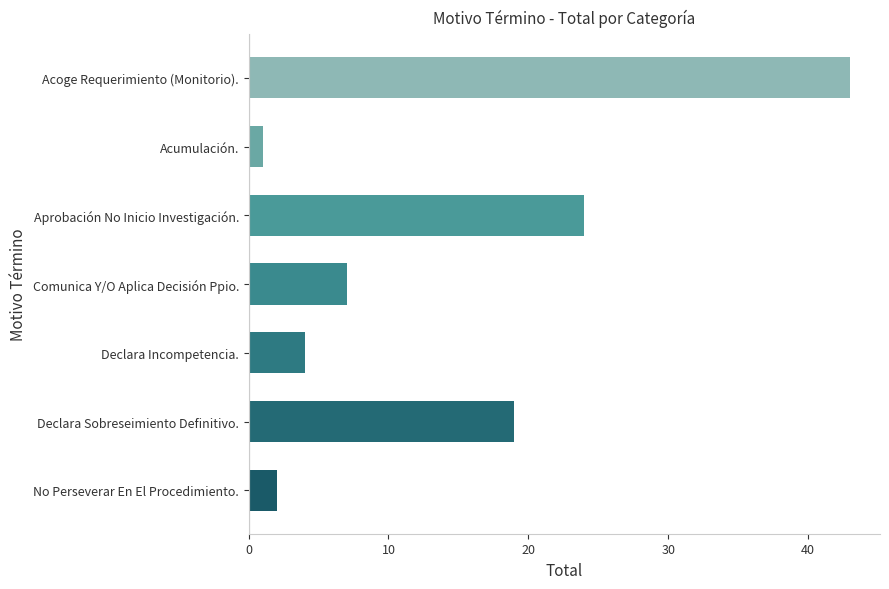

What is the label of the 1st bar from the top?

Acoge Requerimiento (Monitorio).